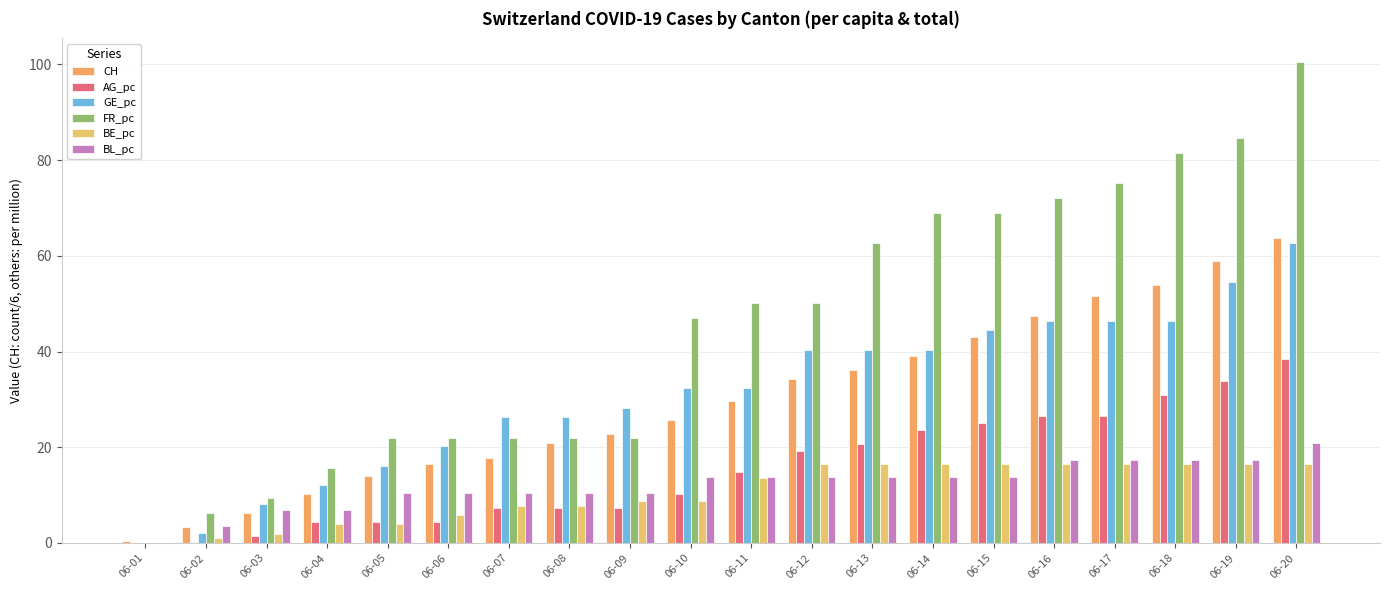

Are the bars grouped side by side (vs. stacked)?

Yes